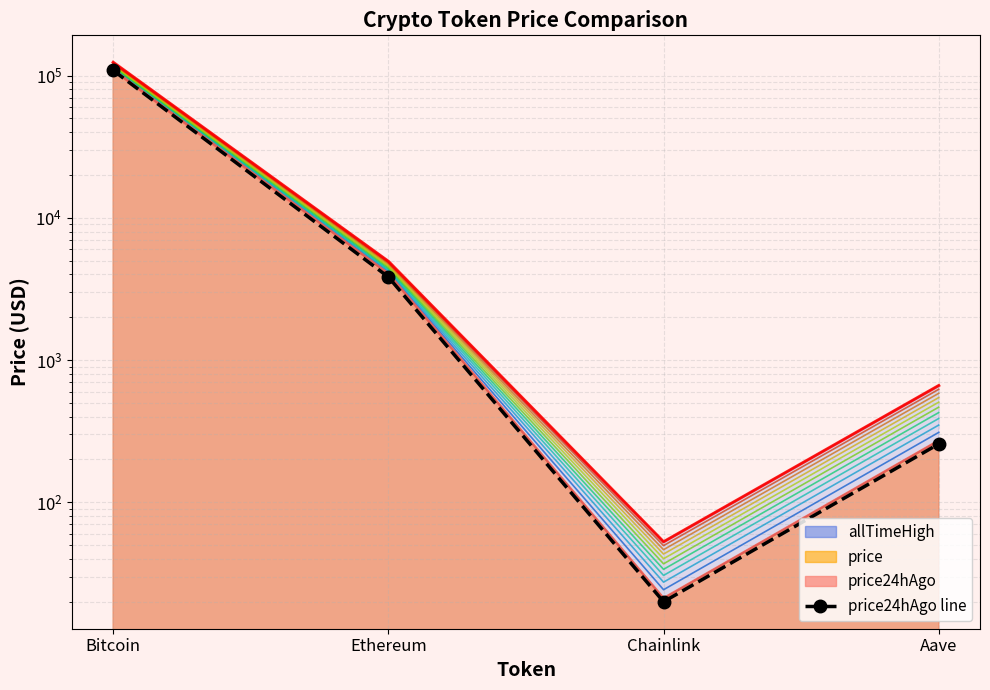

At which label does the data first exceed 3836?

Bitcoin